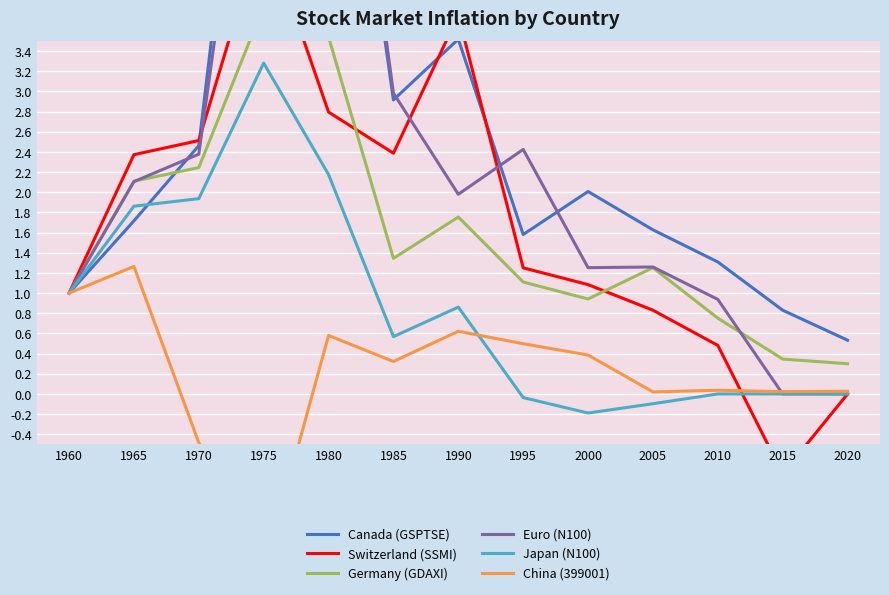

What is the minimum value shown in the chart?

-1.8